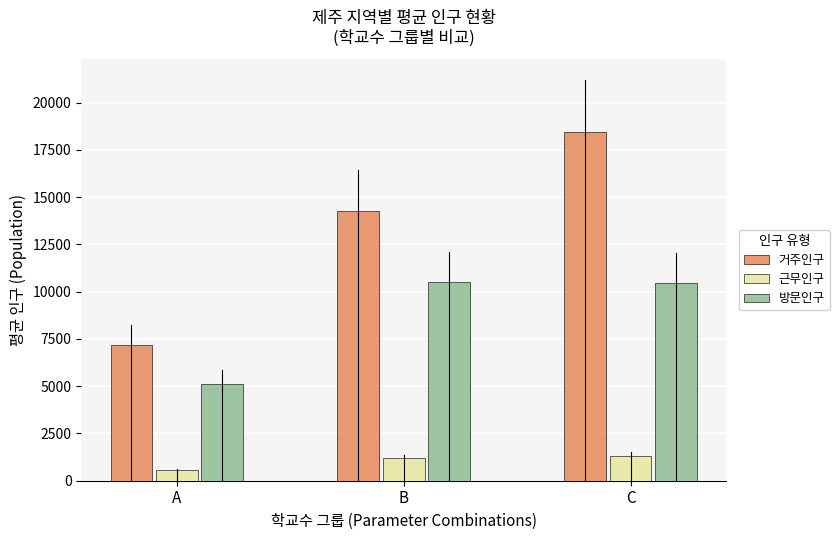

Which series has the widest spread of values?

거주인구